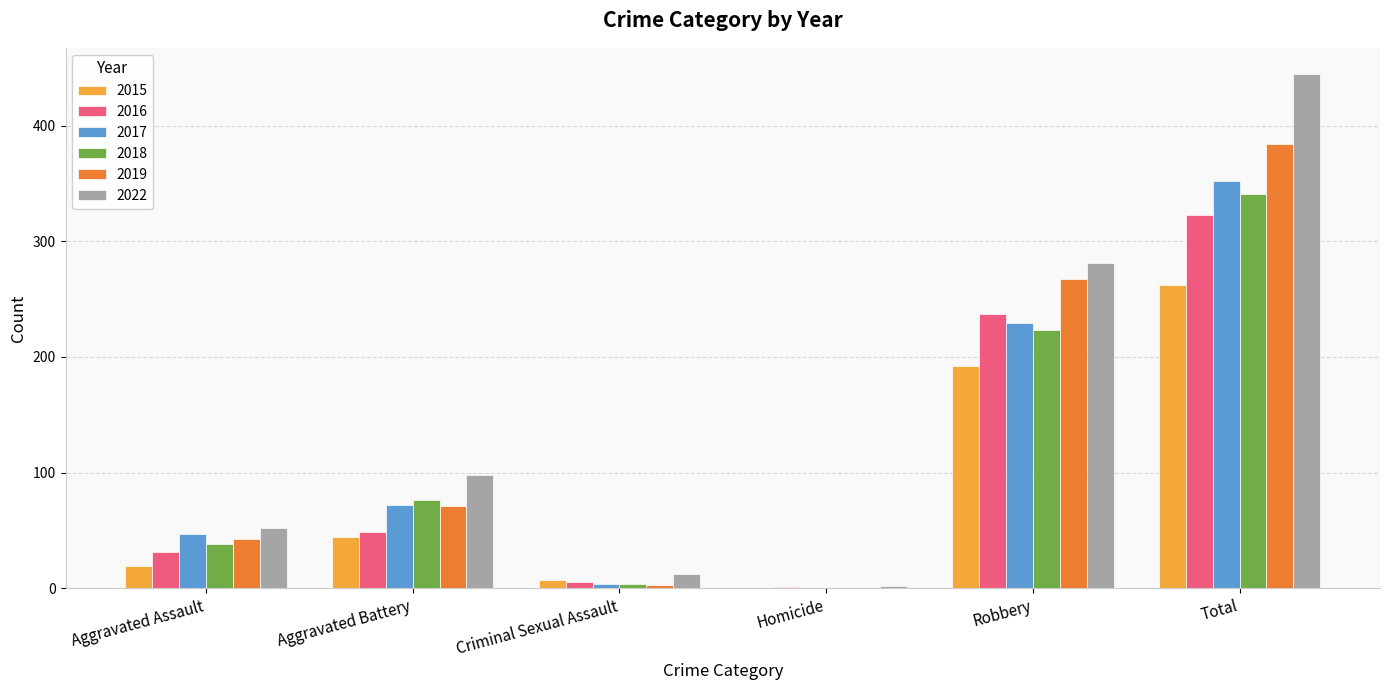

What is the greatest value displayed?

445